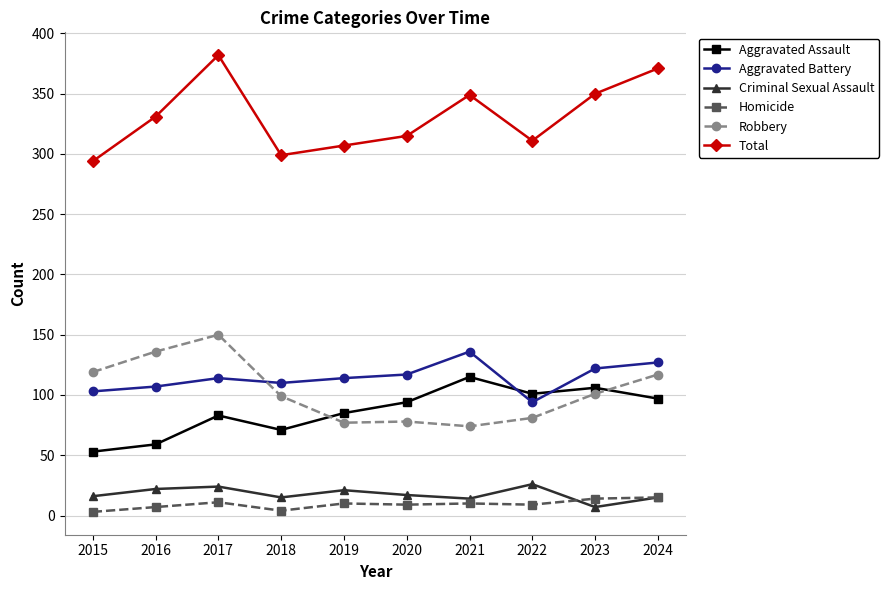

Is this an area chart (filled region under the line)?

No